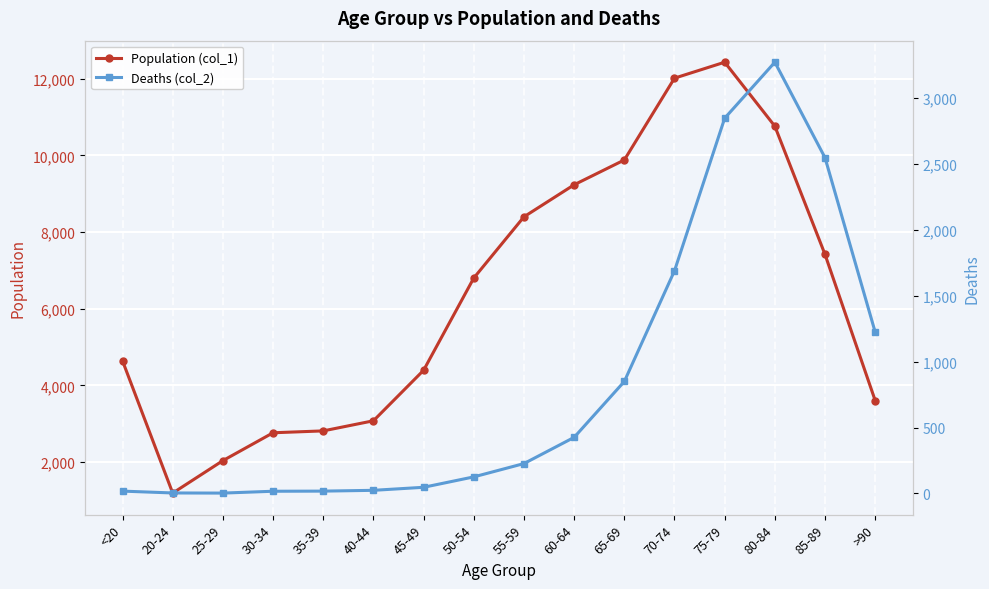

True or false: Deaths (col_2) and Population (col_1) cross at least once.

False